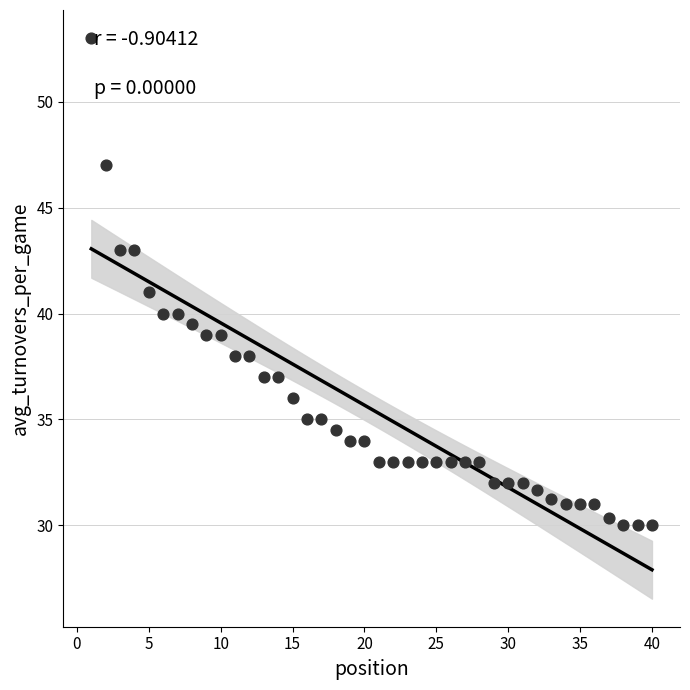

What is the range of Y values (max minus min)?

23.0